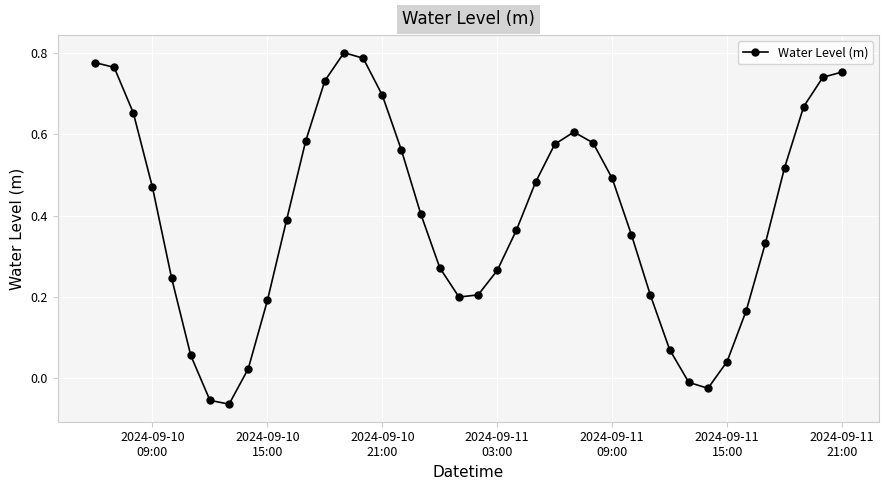

What is the difference between the maximum and minimum values?

0.9